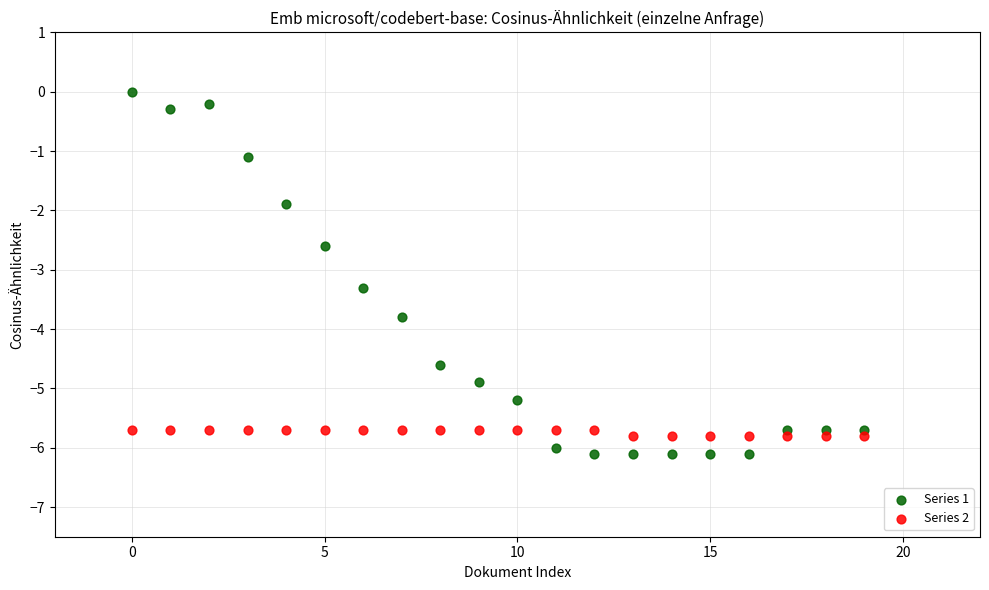

Which series has the widest spread of Y values?

Series 1